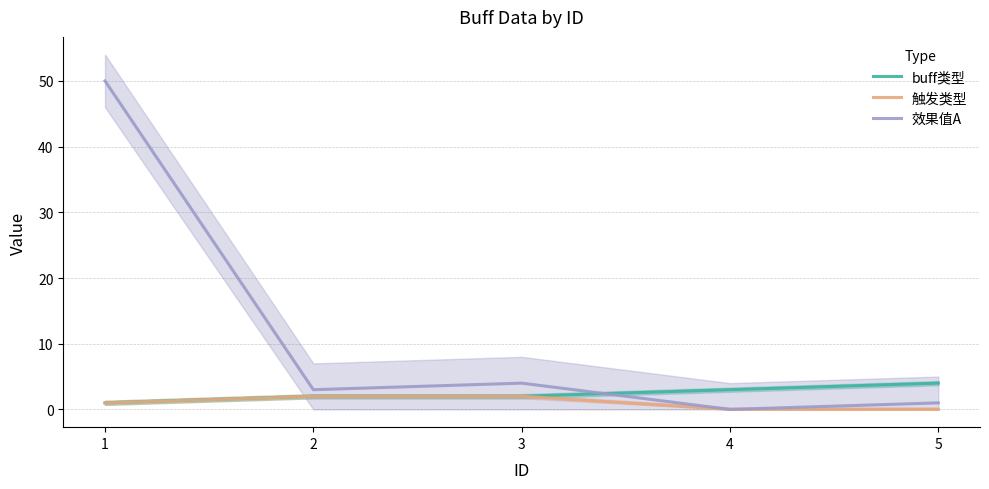

Between 2 and 3, which series saw the biggest shift?

效果值A